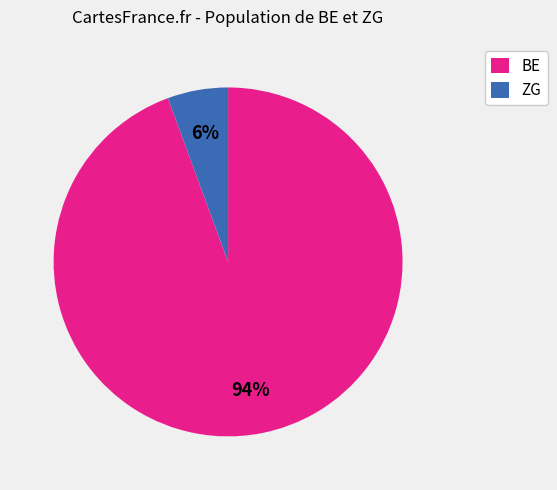

Is the sum of ZG and BE greater than half?

Yes